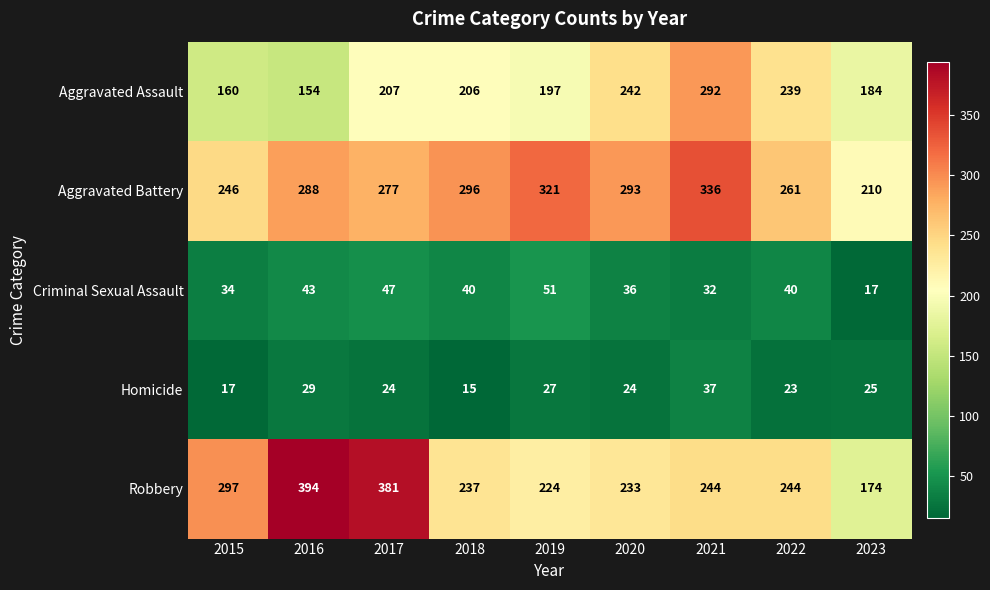

Rank the series by their maximum value, from lowest to highest.

Homicide, Criminal Sexual Assault, Aggravated Assault, Aggravated Battery, Robbery